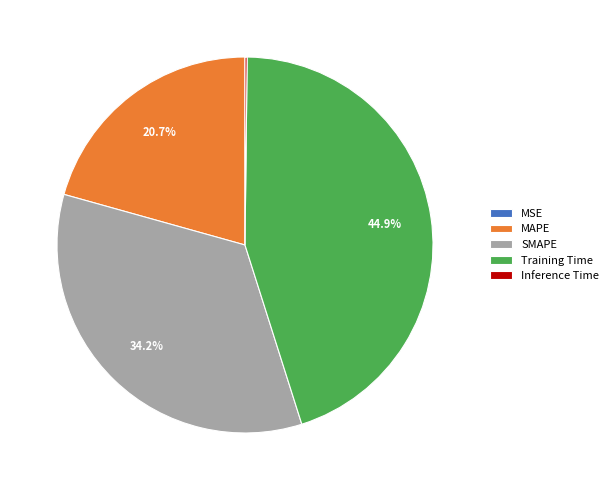

Does SMAPE account for over 50% of the chart?

No